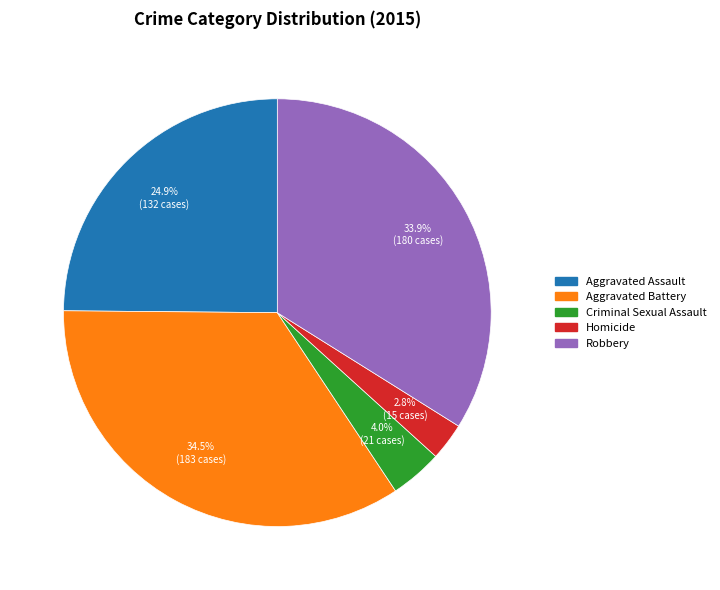

What percentage is NOT represented by Robbery?

66.1%